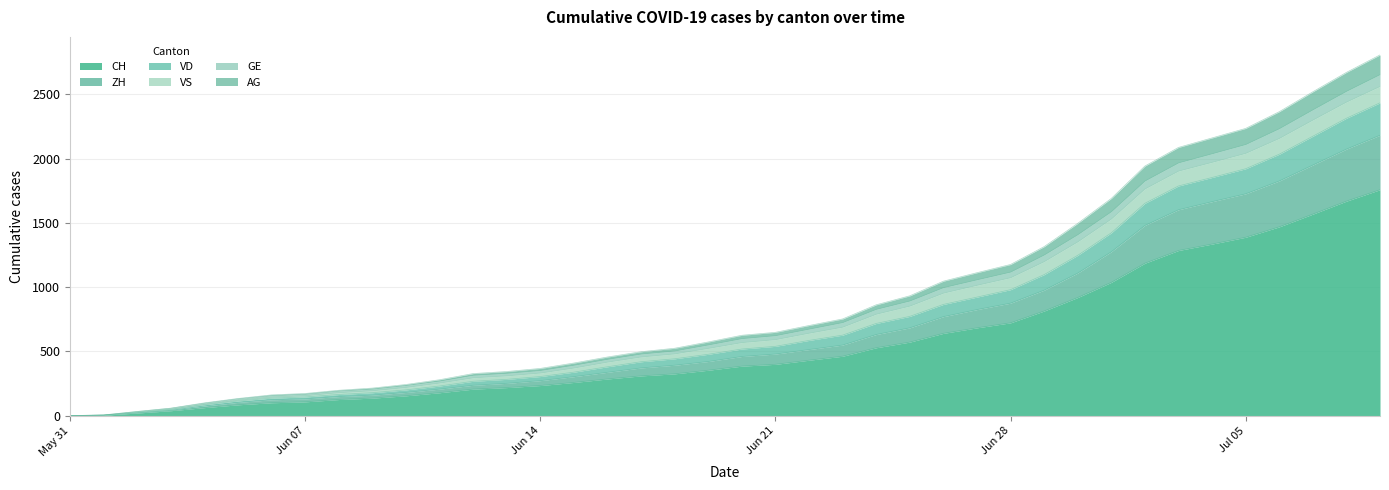

What is the label of the 2nd point from the left?

Jun 07